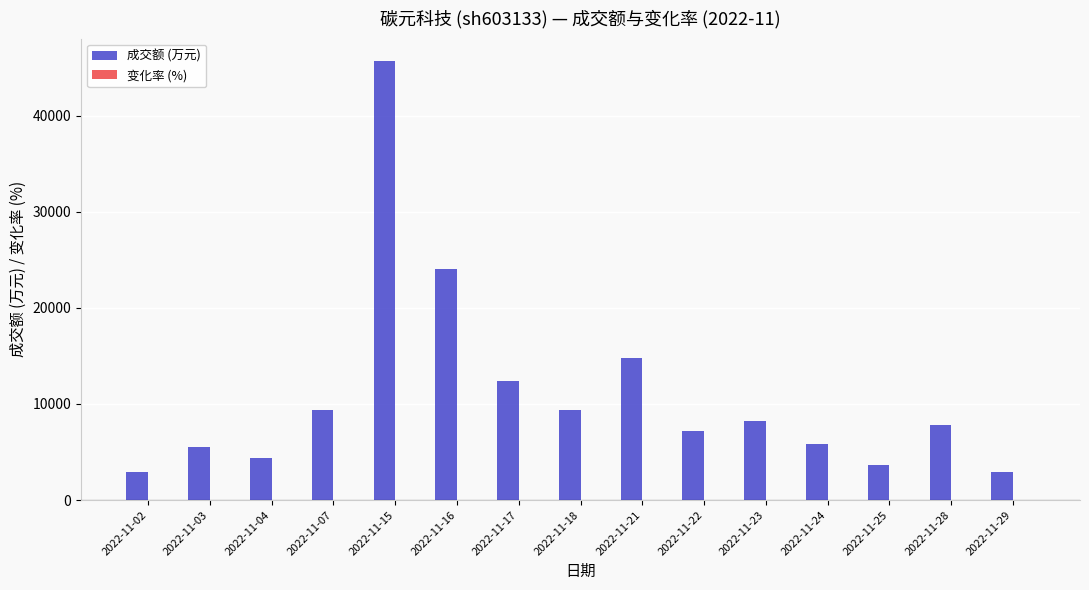

At which category is the sum across all series the highest?

2022-11-15